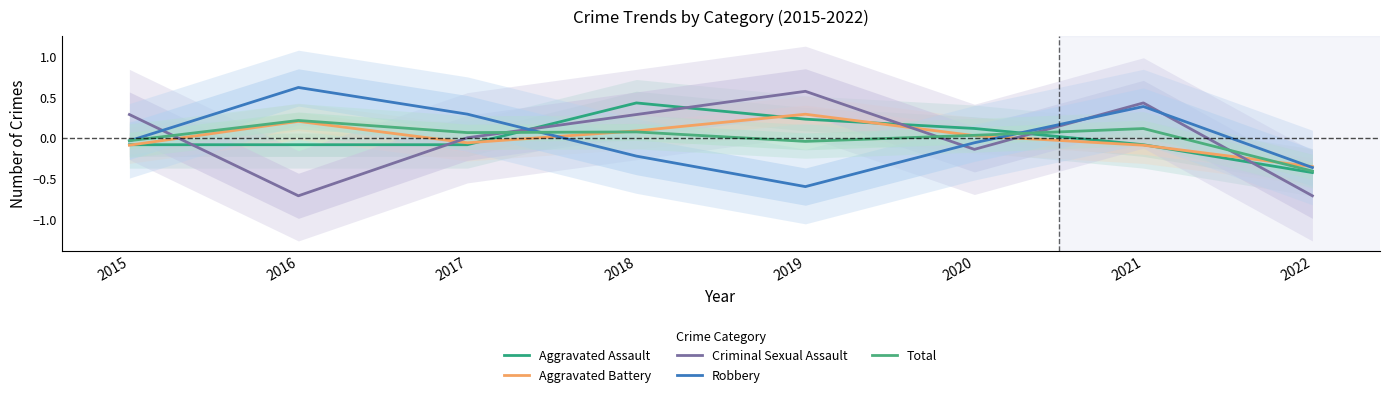

Reading left to right, transcribe all the data shown in this chart.

Aggravated Assault: 2015=-0.1	2016=-0.1	2017=-0.1	2018=0.4	2019=0.2	2020=0.1	2021=-0.1	2022=-0.4
Aggravated Battery: 2015=-0.1	2016=0.2	2017=-0.1	2018=0.1	2019=0.3	2020=0.0	2021=-0.1	2022=-0.4
Criminal Sexual Assault: 2015=0.3	2016=-0.7	2017=0.0	2018=0.3	2019=0.6	2020=-0.1	2021=0.4	2022=-0.7
Robbery: 2015=-0.0	2016=0.6	2017=0.3	2018=-0.2	2019=-0.6	2020=-0.1	2021=0.4	2022=-0.4
Total: 2015=-0.0	2016=0.2	2017=0.1	2018=0.1	2019=-0.0	2020=0.0	2021=0.1	2022=-0.4